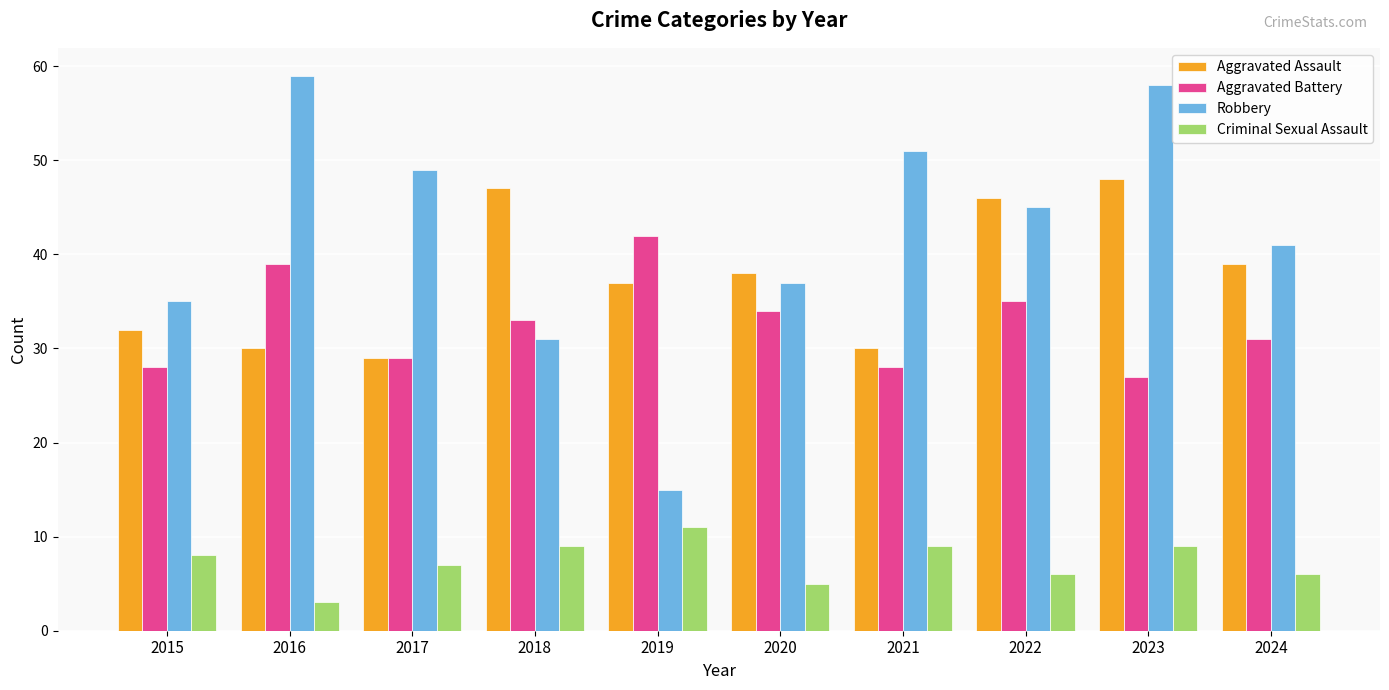

The value of Robbery at 2016 is 36. True or false?

False